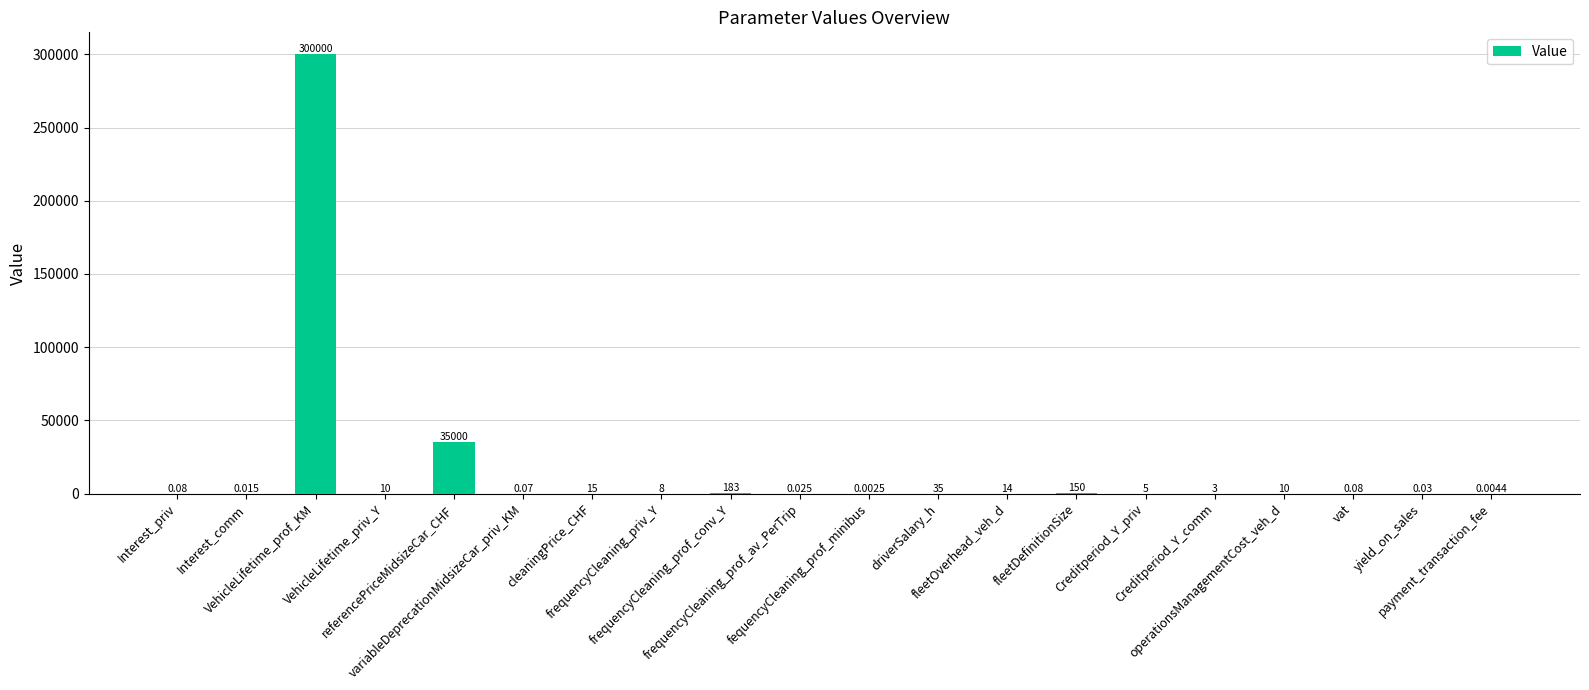

Rank the categories by value from highest to lowest.

VehicleLifetime_prof_KM, referencePriceMidsizeCar_CHF, frequencyCleaning_prof_conv_Y, fleetDefinitionSize, driverSalary_h, cleaningPrice_CHF, fleetOverhead_veh_d, VehicleLifetime_priv_Y, operationsManagementCost_veh_d, frequencyCleaning_priv_Y, Creditperiod_Y_priv, Creditperiod_Y_comm, Interest_priv, vat, variableDeprecationMidsizeCar_priv_KM, yield_on_sales, frequencyCleaning_prof_av_PerTrip, Interest_comm, payment_transaction_fee, fequencyCleaning_prof_minibus